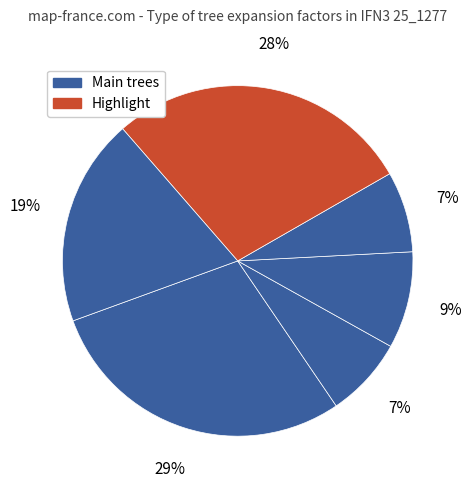

How many slices are in this pie chart?

6